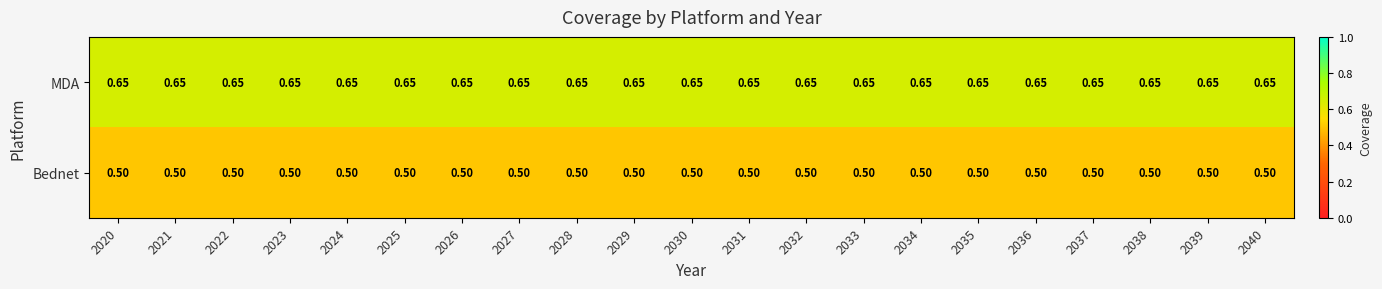

Is the value of MDA at 2021 greater than the value of Bednet at 2030?

Yes